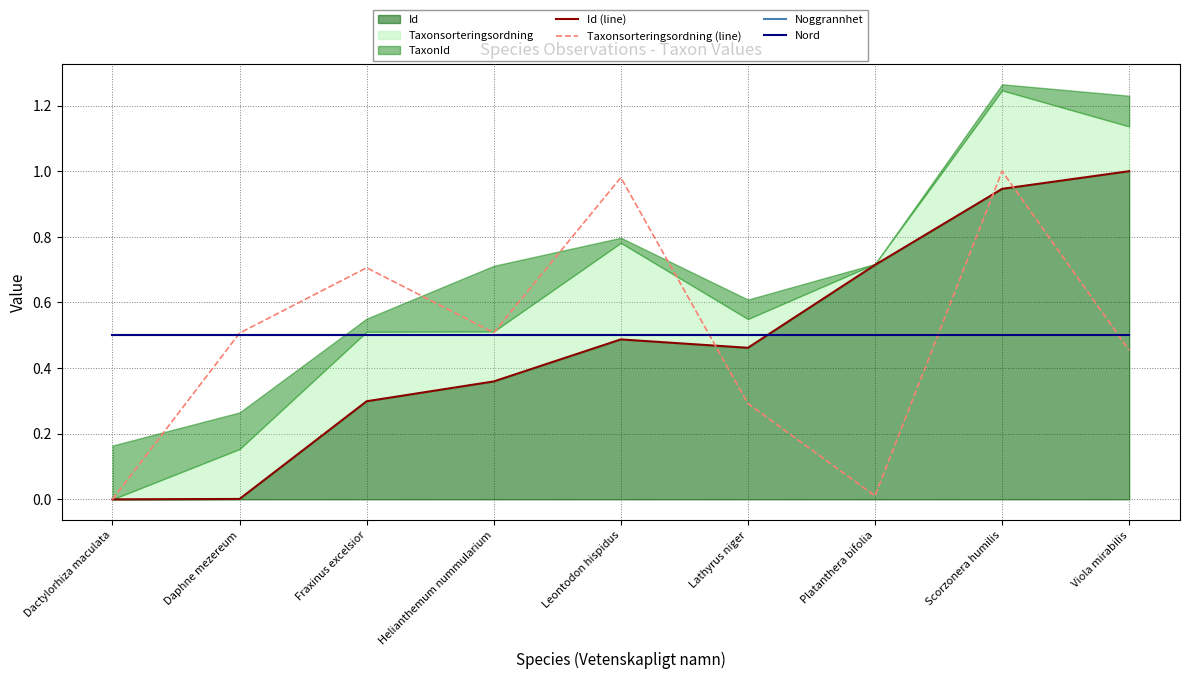

What is the sum of all Nord values?

4.5